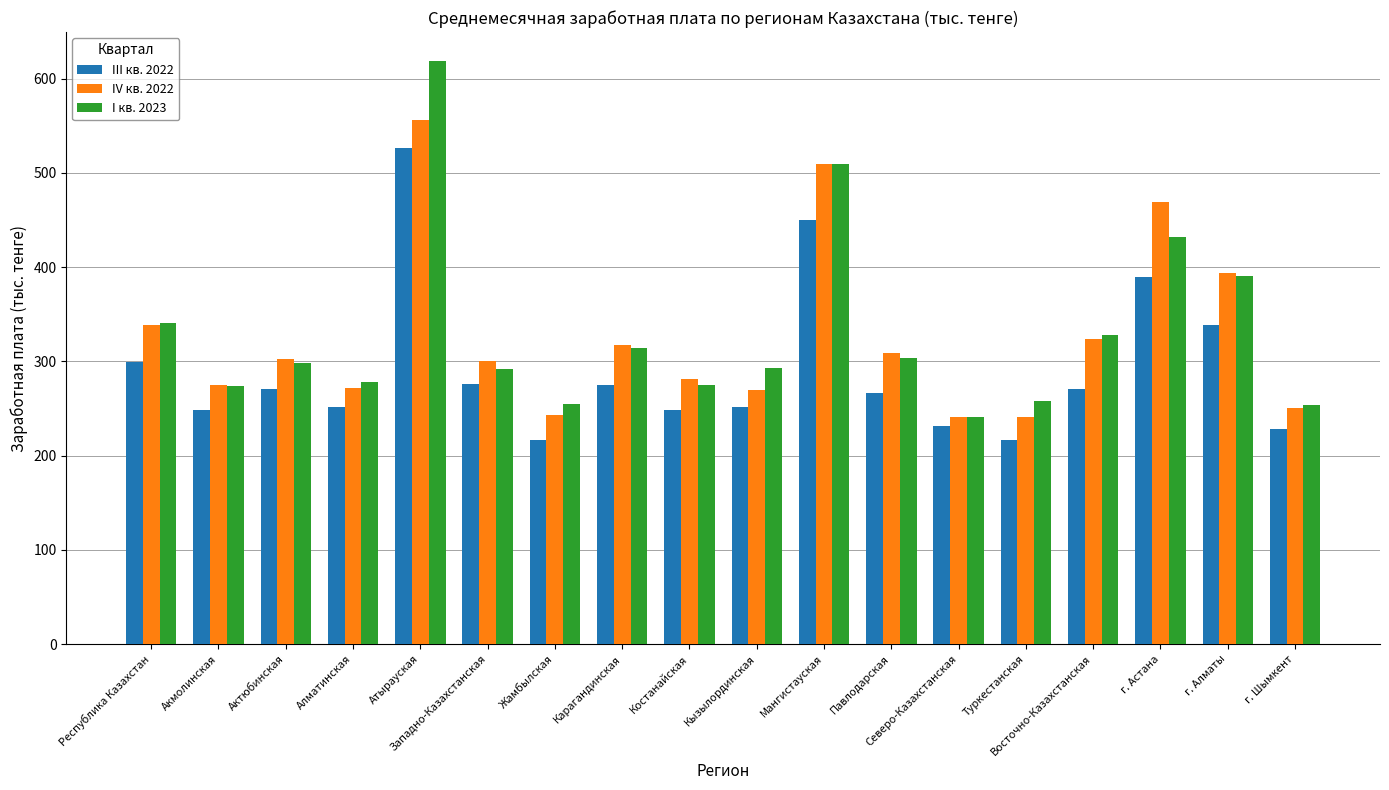

What is the highest value of the III кв. 2022 series?

526.8